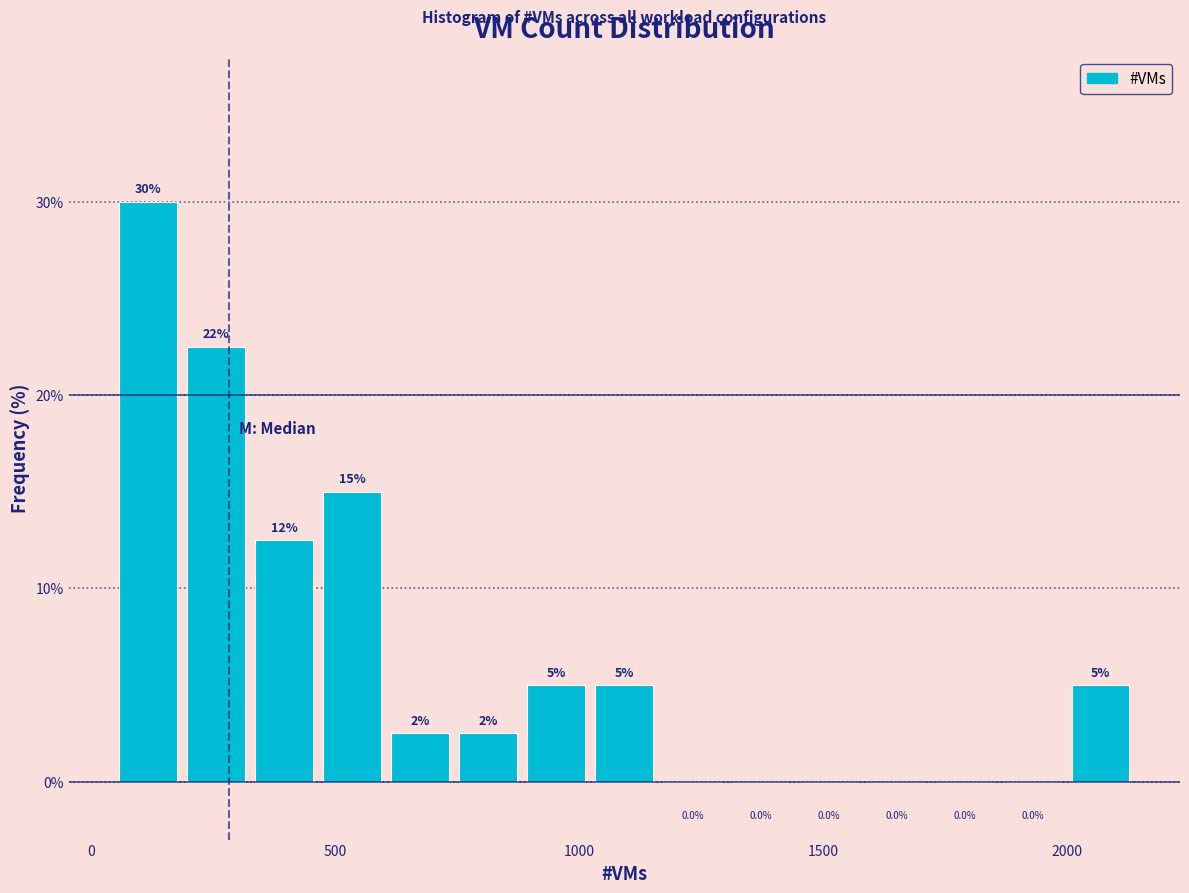

Read against the x-axis, roughly where is the centre of the tallest bar?

100